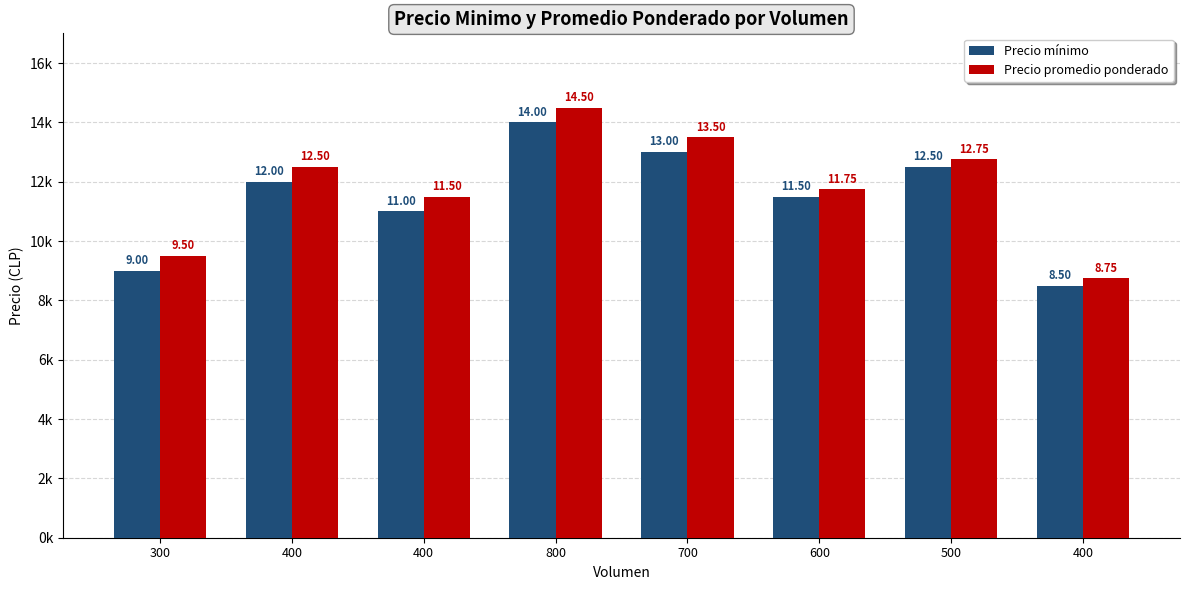

What is the sum of the Precio mínimo values at 300 and 600?

20500